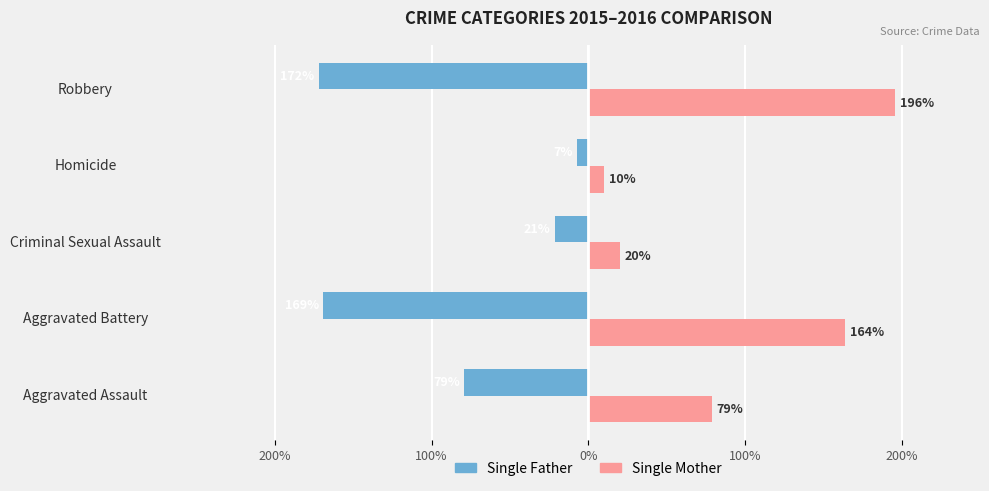

What are all the series names shown in the legend?

Single Father, Single Mother